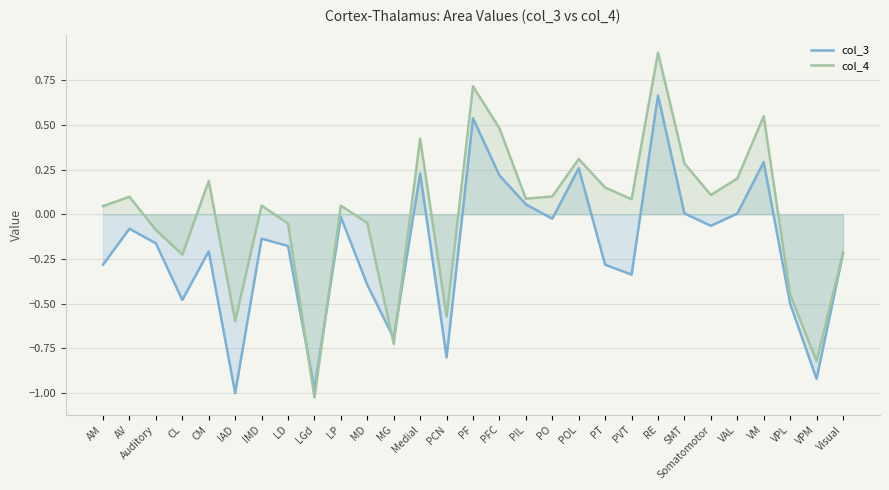

After their last crossing, which series has the higher values: col_3 or col_4?

col_4